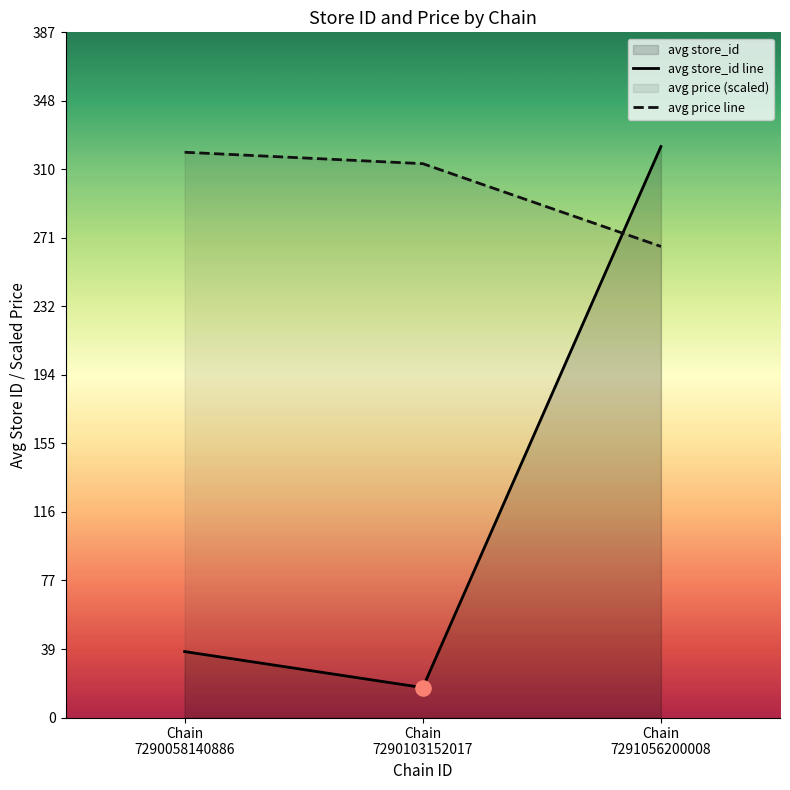

Which series has the widest spread of values?

avg store_id line